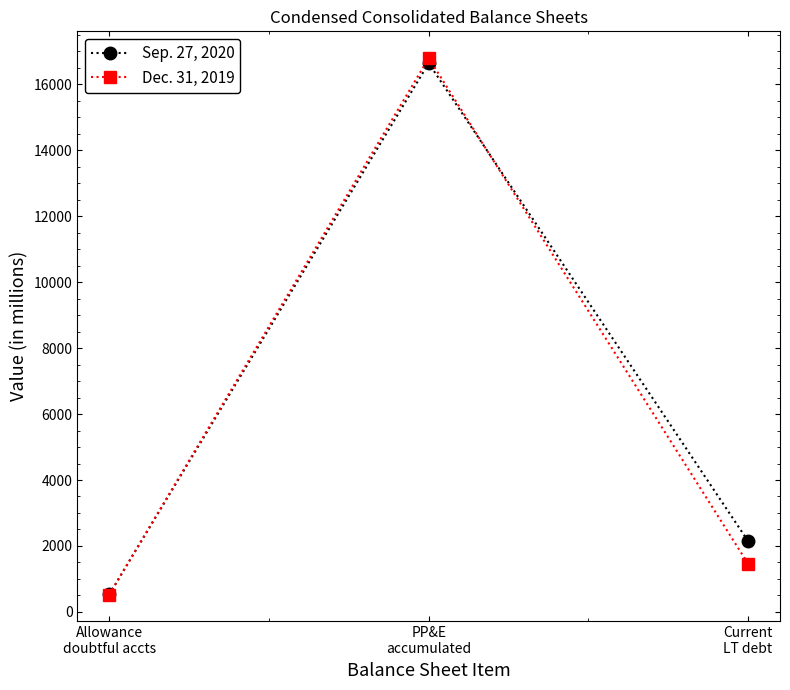

Count the Sep. 27, 2020 values in the range 533 to 16636.

3